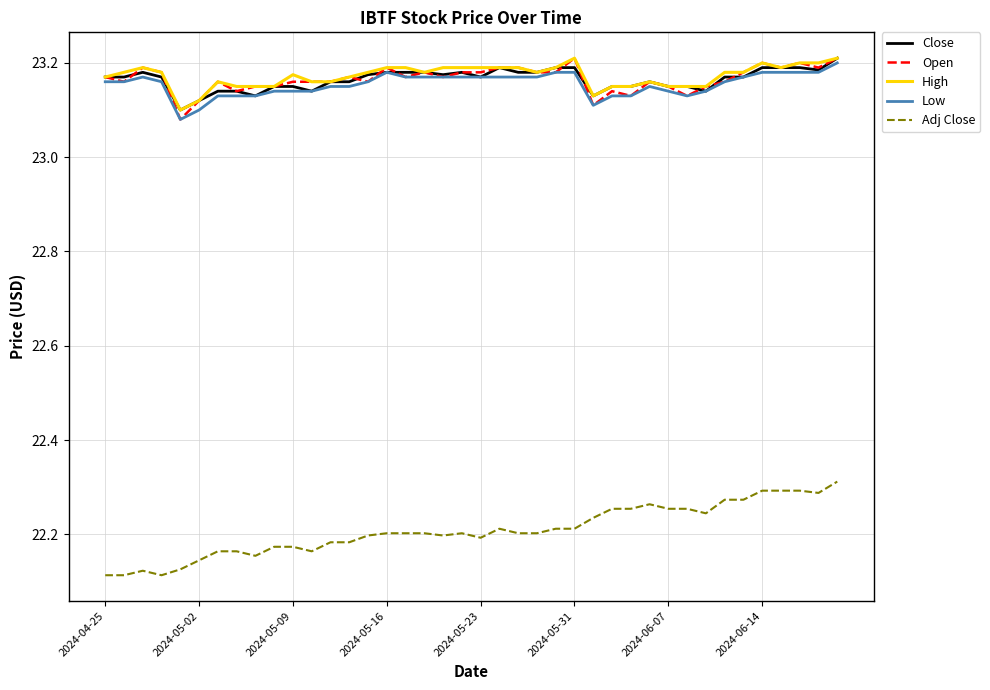

Which series has the widest spread of values?

Adj Close